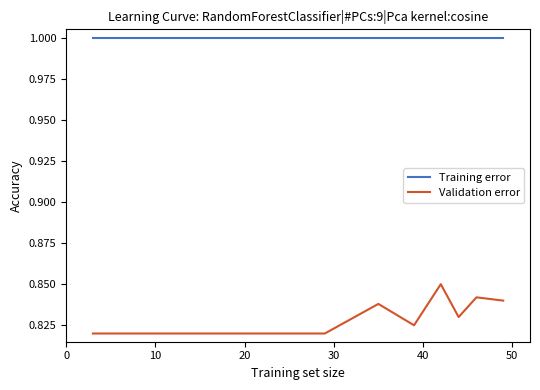

True or false: Training error and Validation error intersect in this chart.

False